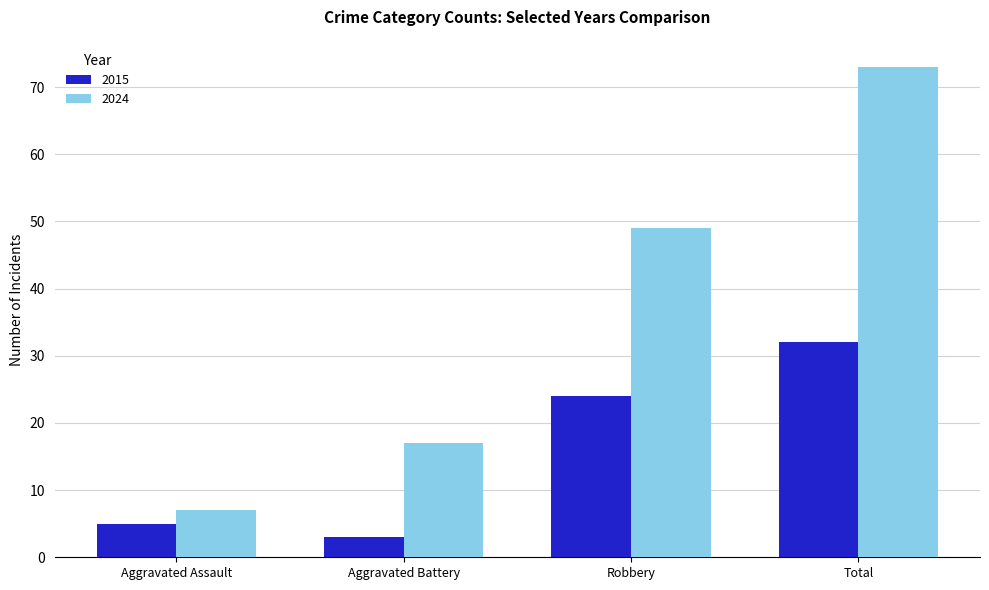

Rank the series by their maximum value, from lowest to highest.

2015, 2024